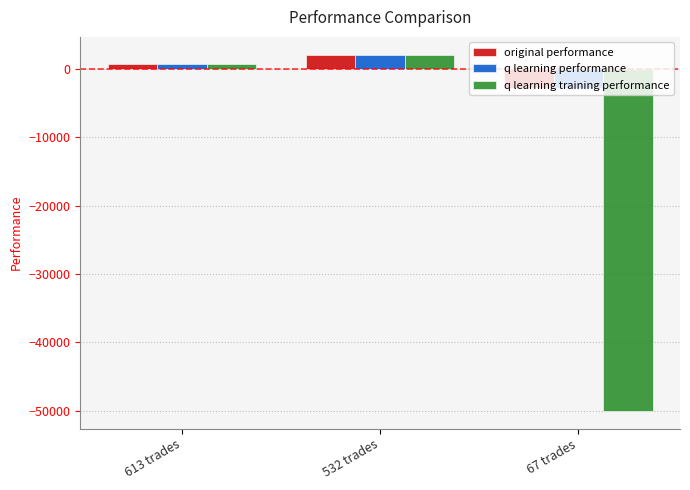

How many series are shown in this chart?

3